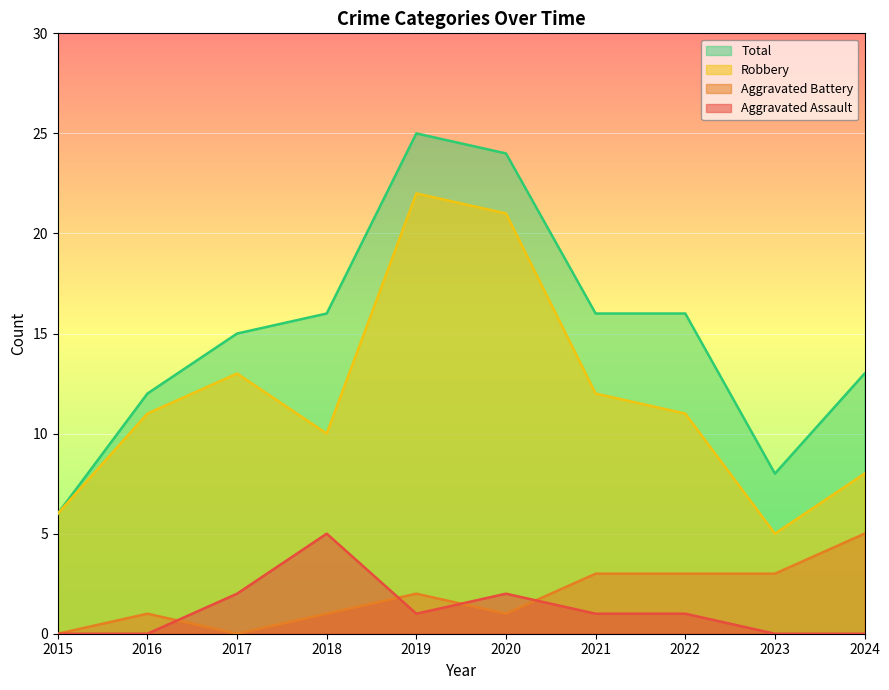

After their last crossing, which series has the higher values: Aggravated Assault or Aggravated Battery?

Aggravated Battery